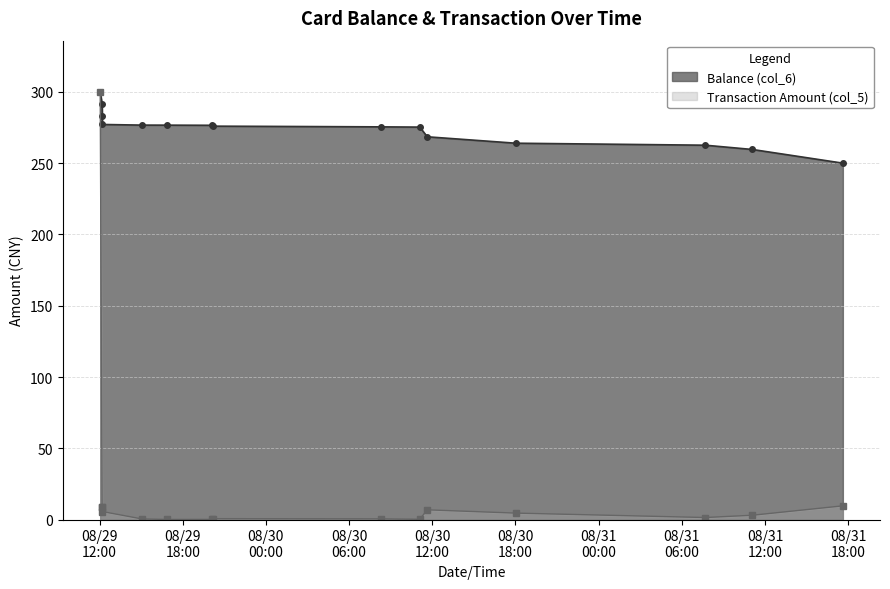

Reading right to left, extract all data points from this chart.

Balance (col_6): 250.1	259.6	262.6	264.1	268.6	275.4	275.5	276.0	276.6	276.7	276.8	277.2	282.8	291.4	300.0
Transaction Amount (col_5): 9.6	3.0	1.4	4.5	6.8	0.2	0.5	0.6	0.1	0.0	0.5	5.6	8.6	8.6	300.0